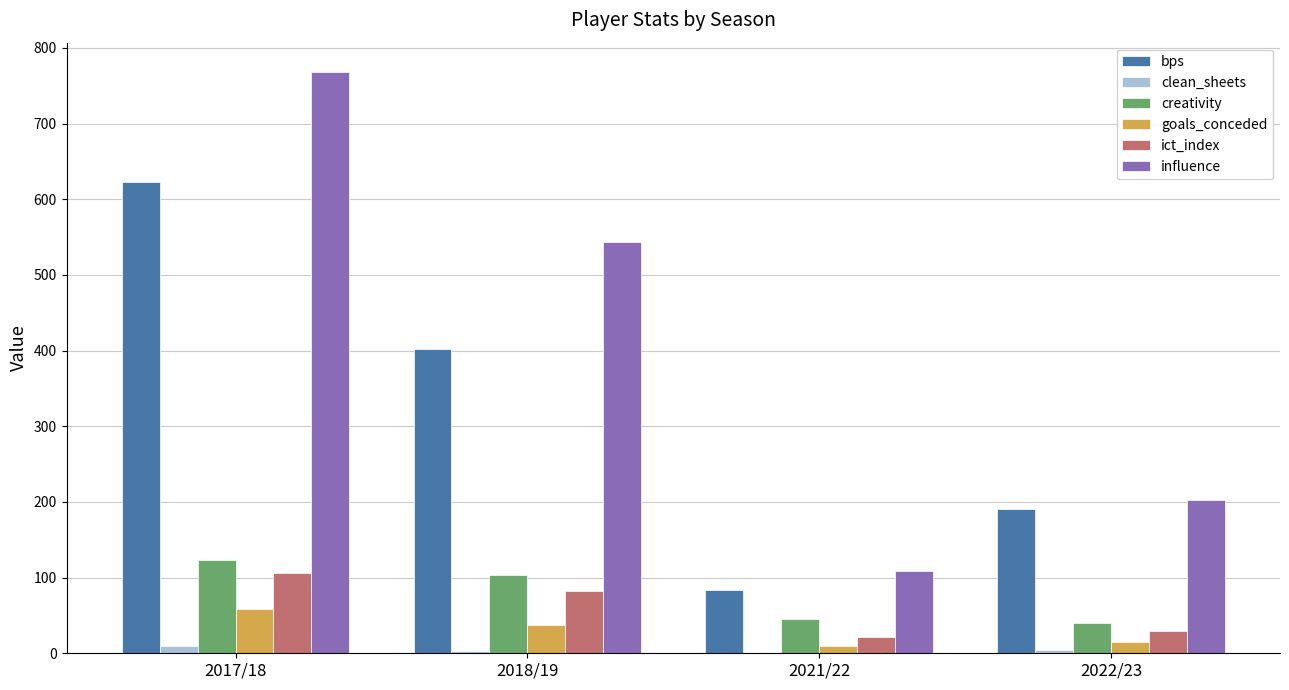

How many data points does each series have?

4